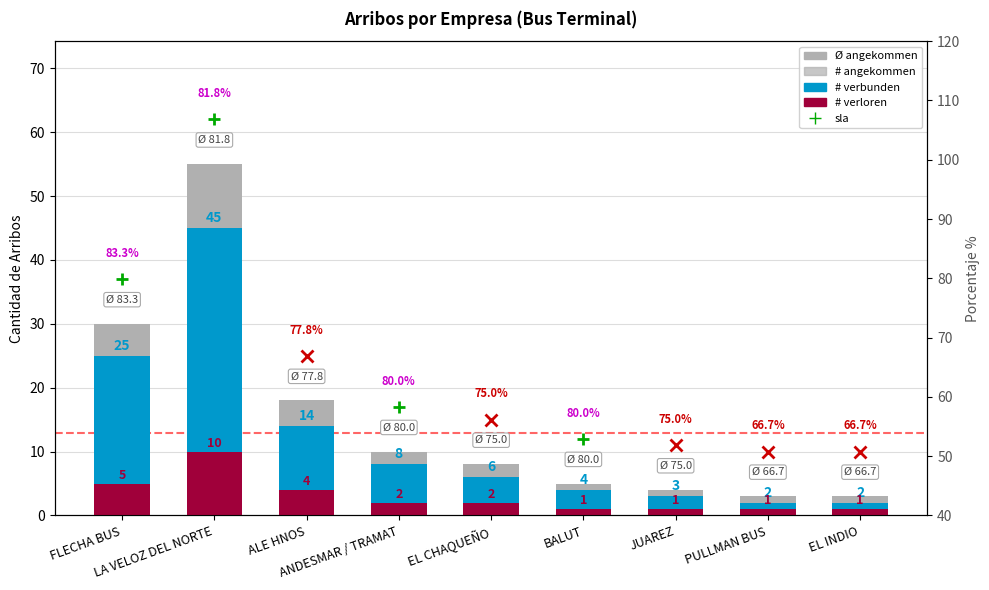

Is the value of # verbunden at LA VELOZ DEL NORTE greater than the value of # verloren at EL CHAQUEÑO?

Yes